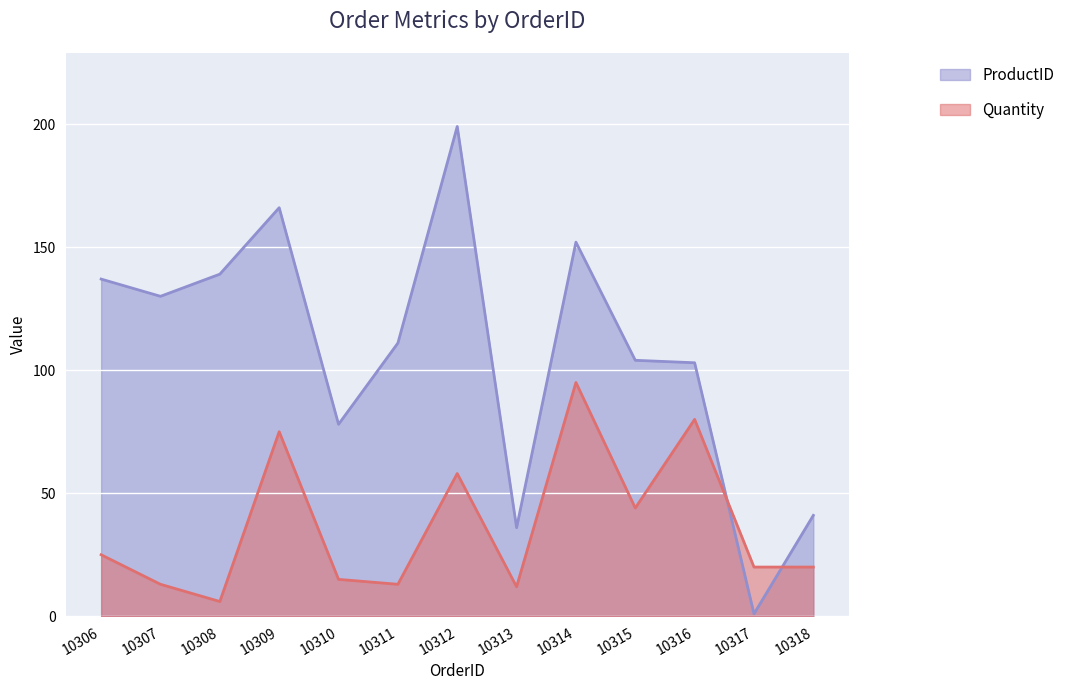

Reading left to right, list all the values displayed in this chart.

Quantity: 25	13	6	75	15	13	58	12	95	44	80	20	20
ProductID: 137	130	139	166	78	111	199	36	152	104	103	1	41